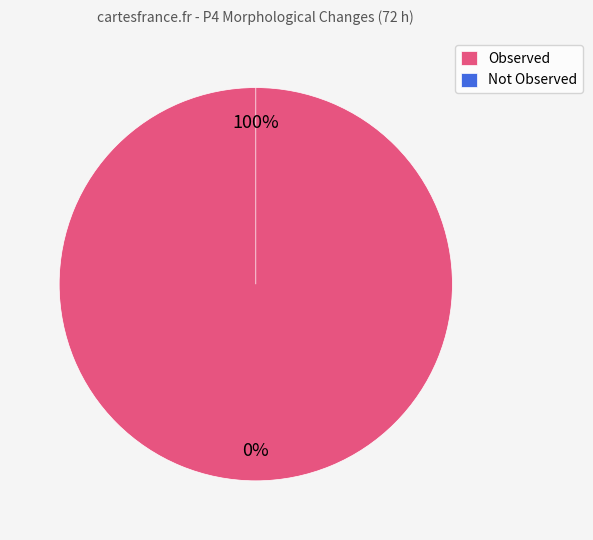

Is it true that Pigmentation tail is 17% of the pie?

False